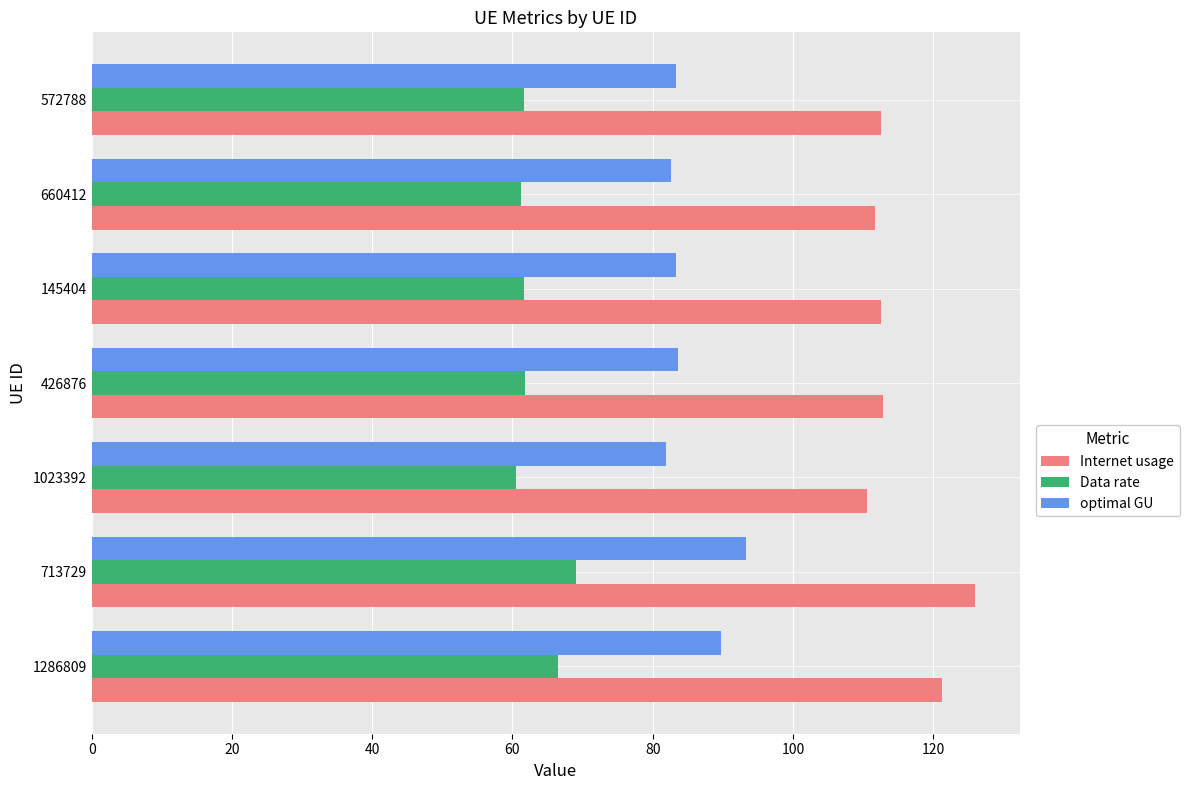

What is the average value of the Data rate series?

63.2